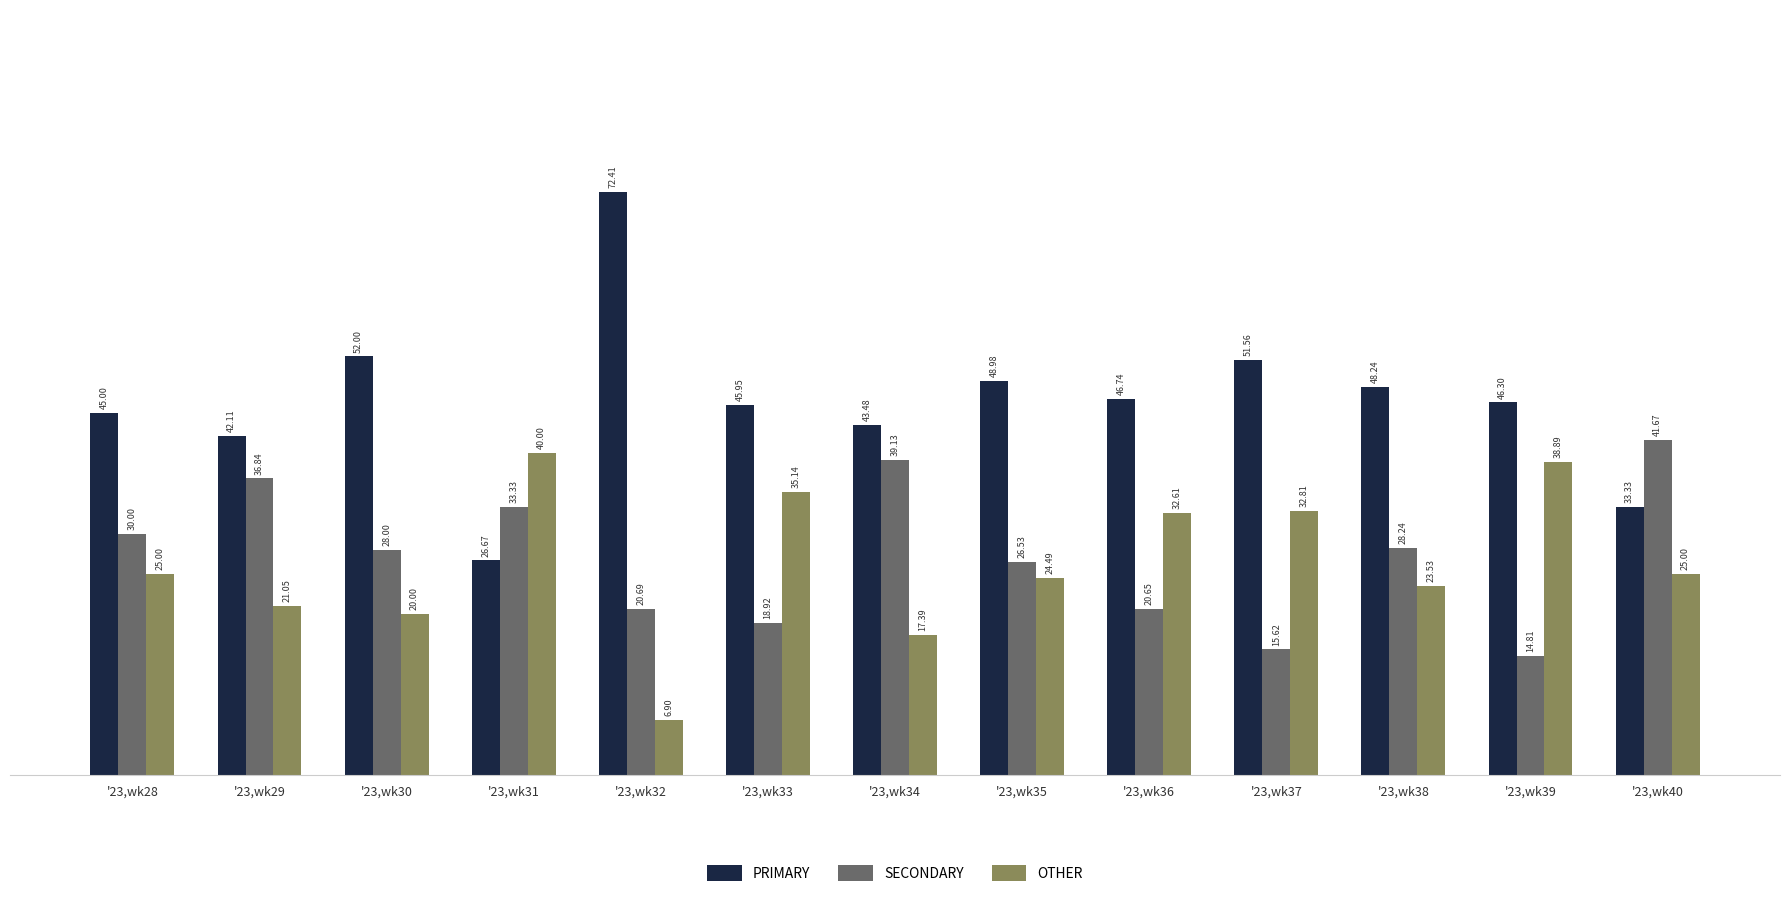

At which label does PRIMARY reach its minimum?

'23,wk31